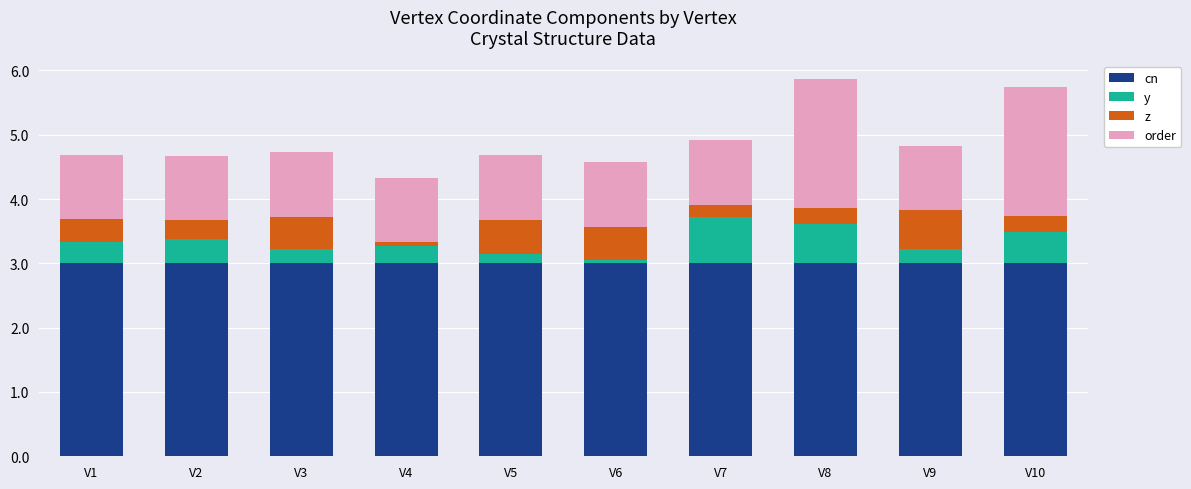

What is the total value across all series at V9?

4.8